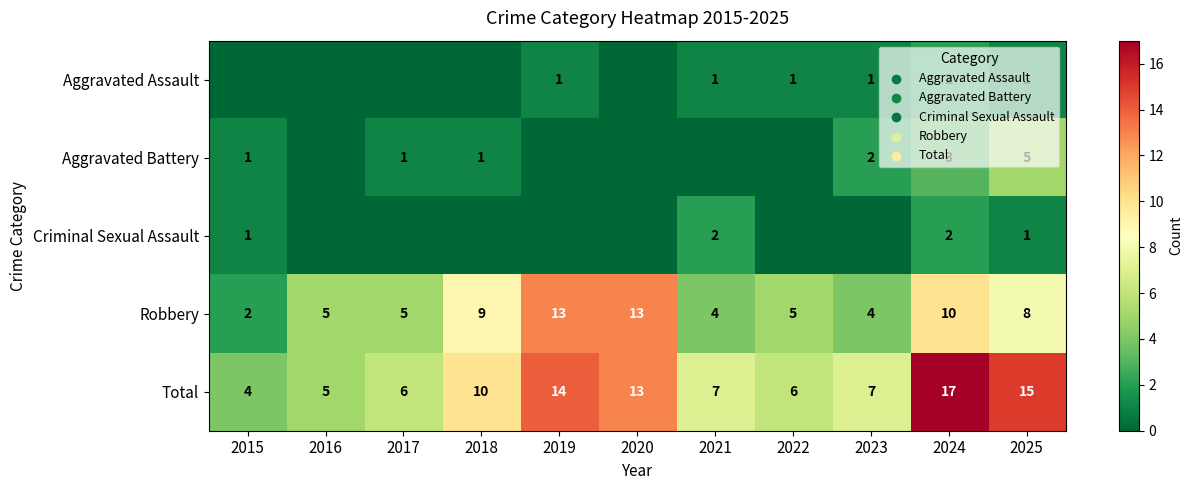

The Total series shows 14 at 2019. True or false?

True